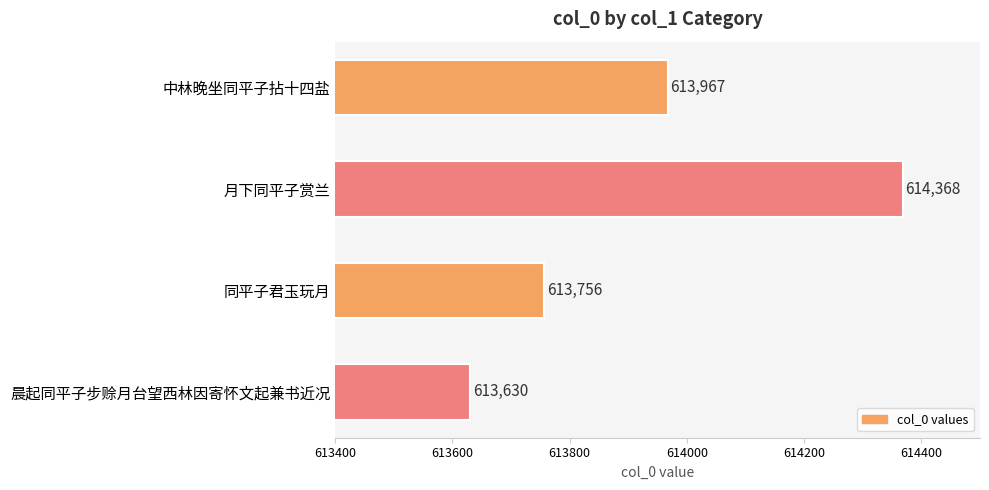

Reading bottom to top, what are all the values shown in this chart?

晨起同平子步赊月台望西林因寄怀文起兼书近况=613630	同平子君玉玩月=613756	月下同平子赏兰=614368	中林晚坐同平子拈十四盐=613967